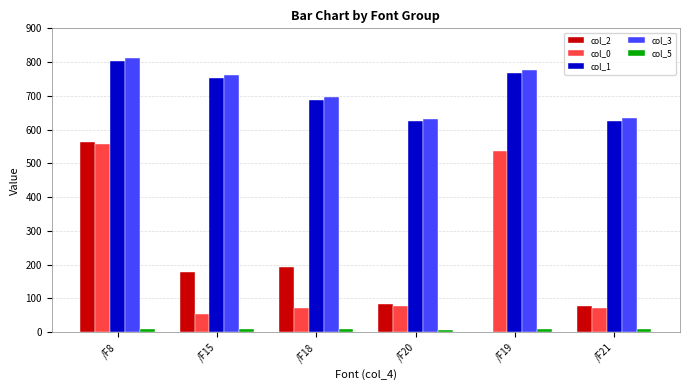

Are the bars grouped side by side (vs. stacked)?

Yes